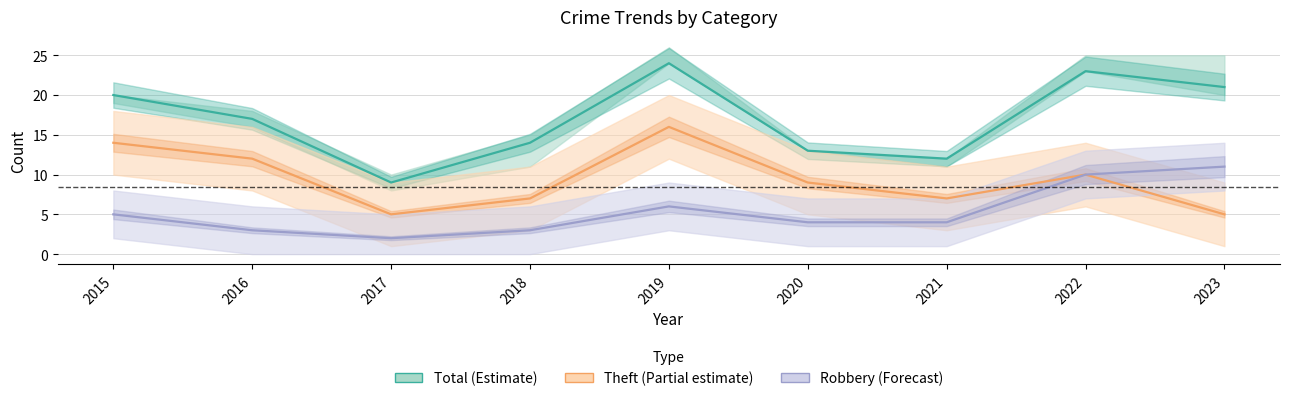

True or false: Theft (Partial estimate) and Total (Estimate) intersect in this chart.

False